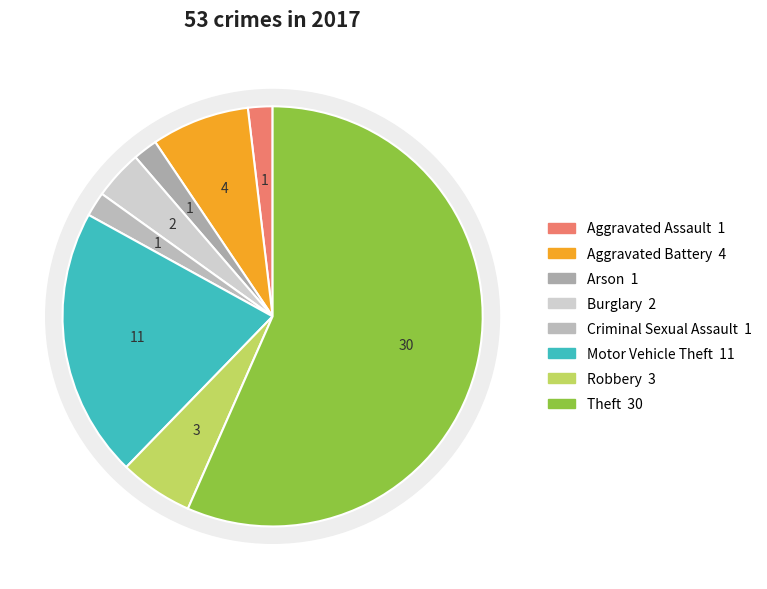

How many segments does this pie chart have?

6